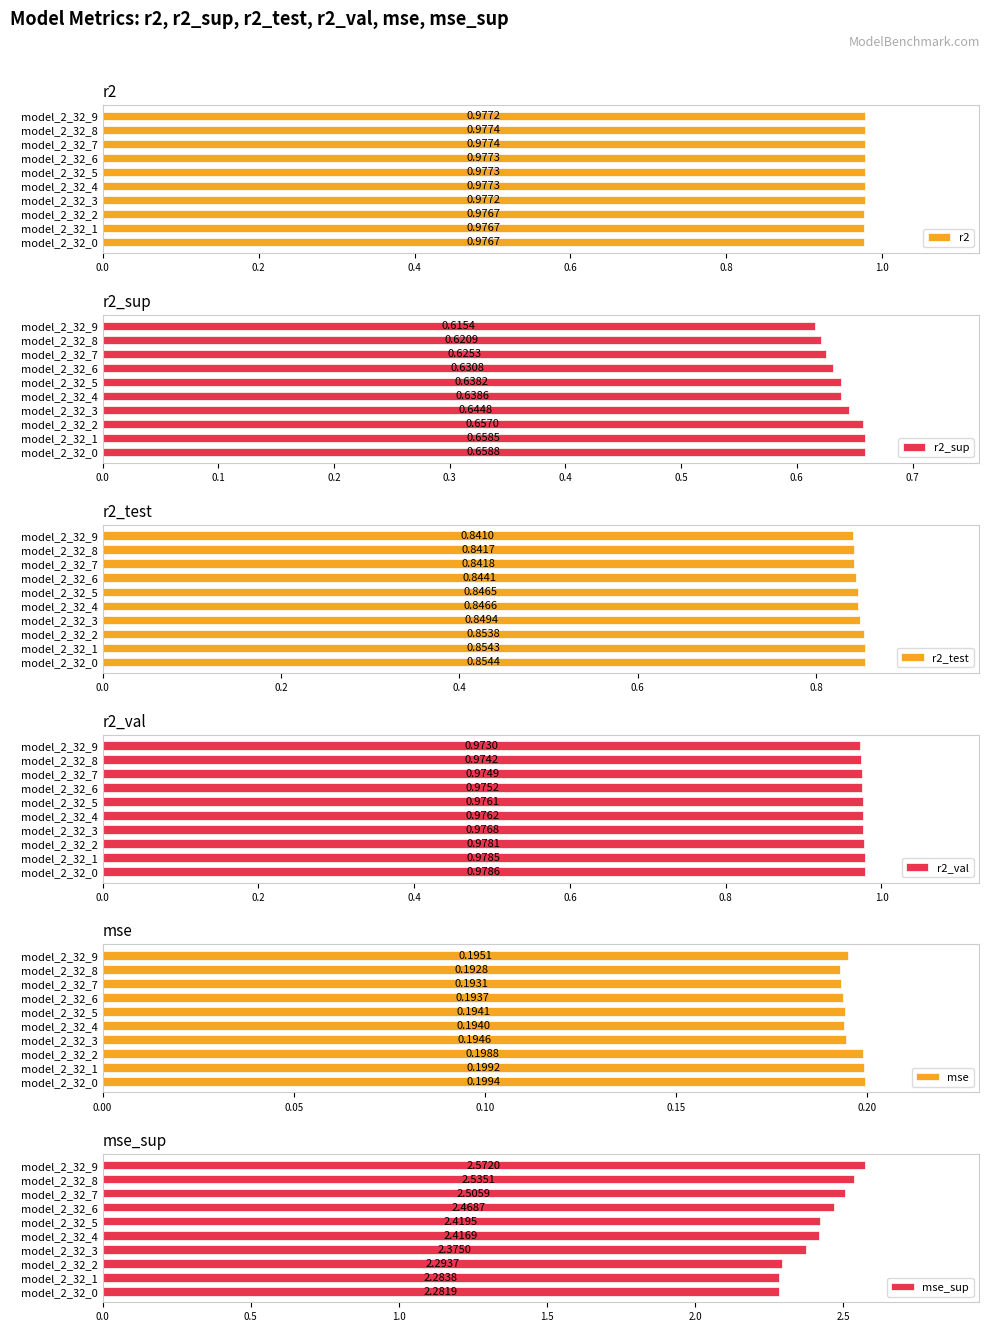

How many groups of bars are there?

10